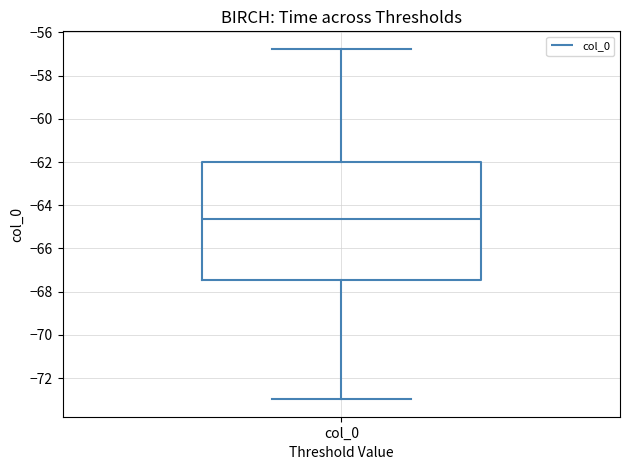

Transcribe this box plot: give where the median line is, the range the box spans, and where the two whiskers end, as read against the y-axis. The values are not printed on the chart, so give them approximately, as read against the axis.

median -64.6, box -67.4 to -62.0, whiskers -73.0 to -56.8